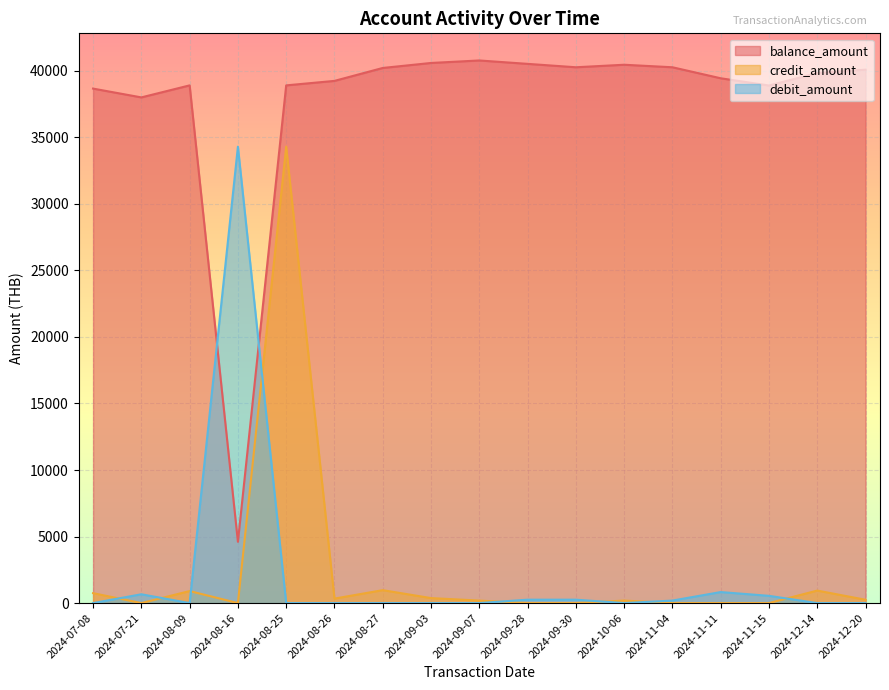

What is the difference between the maximum and second lowest values in the balance_amount series?

2775.4